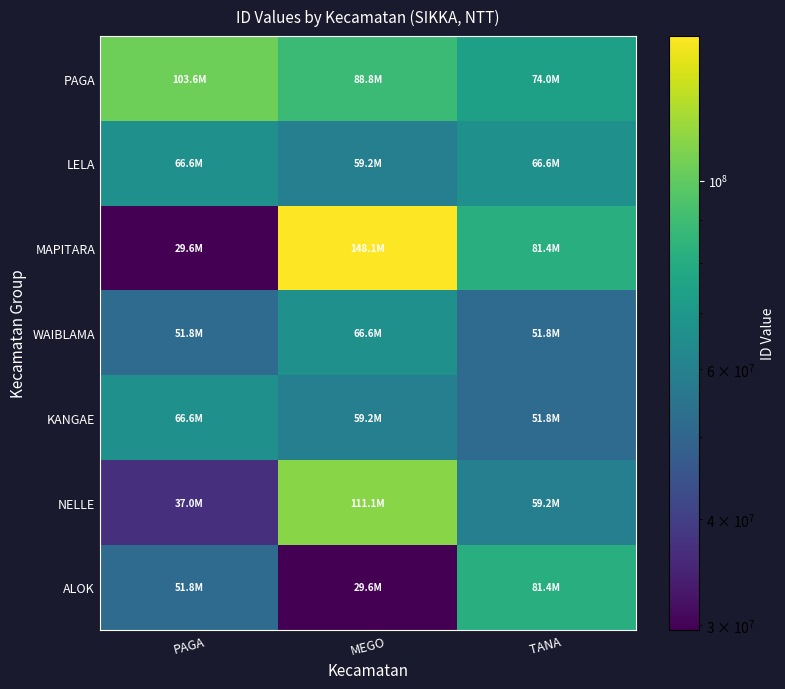

How many data points does each series have?

3